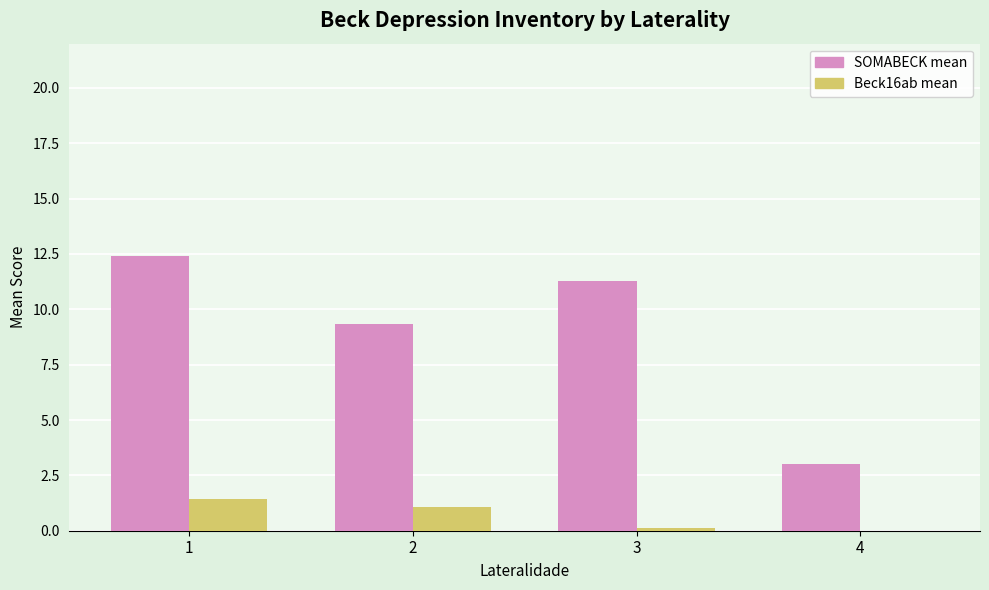

Between 2 and 4, which series saw the biggest shift?

SOMABECK mean